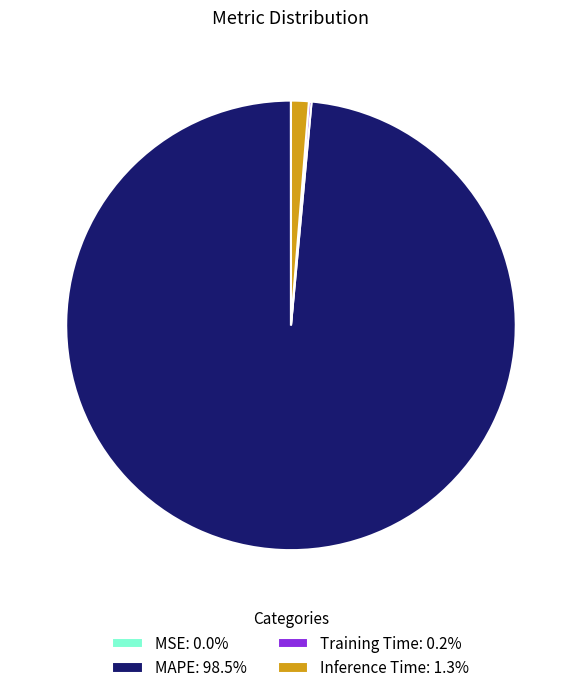

Which slice is the largest?

MAPE